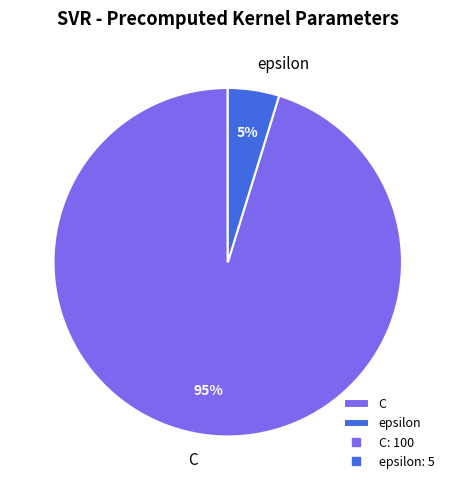

What is the largest slice in the pie chart?

C